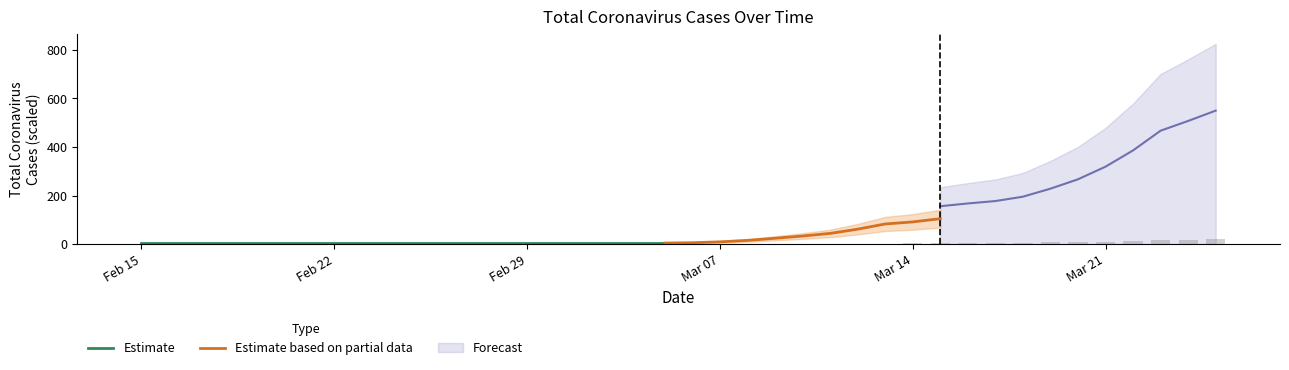

True or false: the data shows 7.7 at 2020-03-20.

True